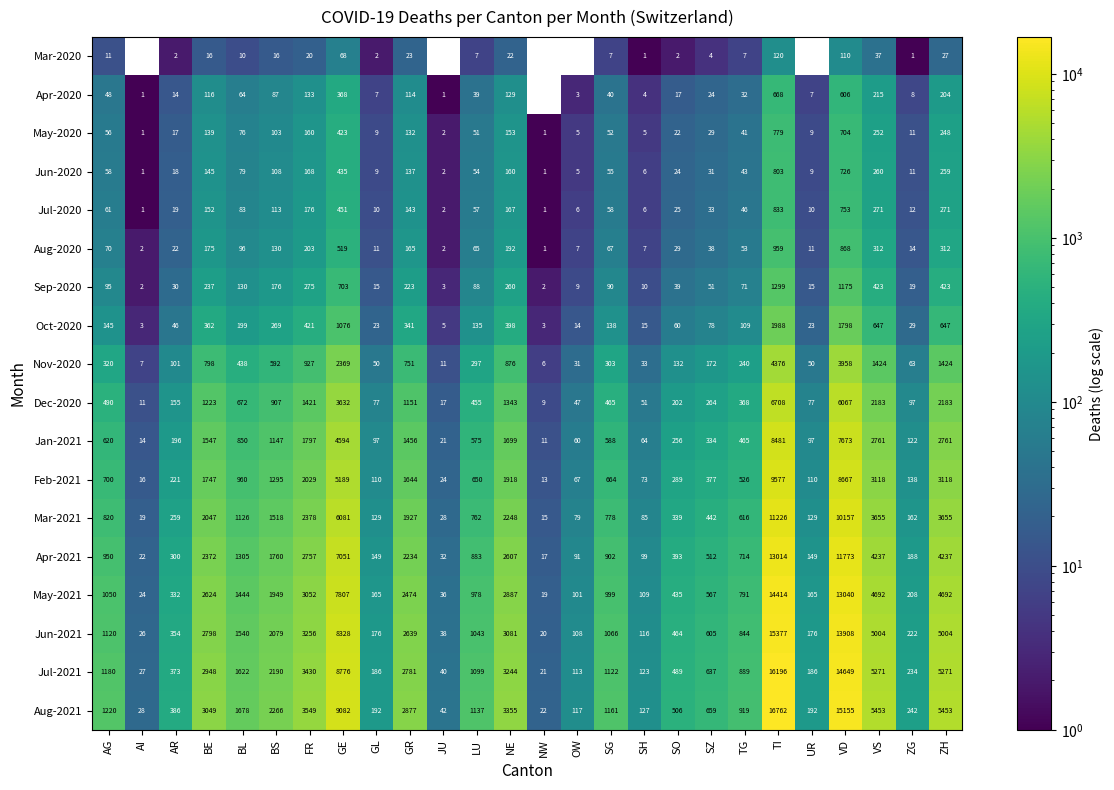

Which category has the lowest value in the Feb-2021 series?

NW